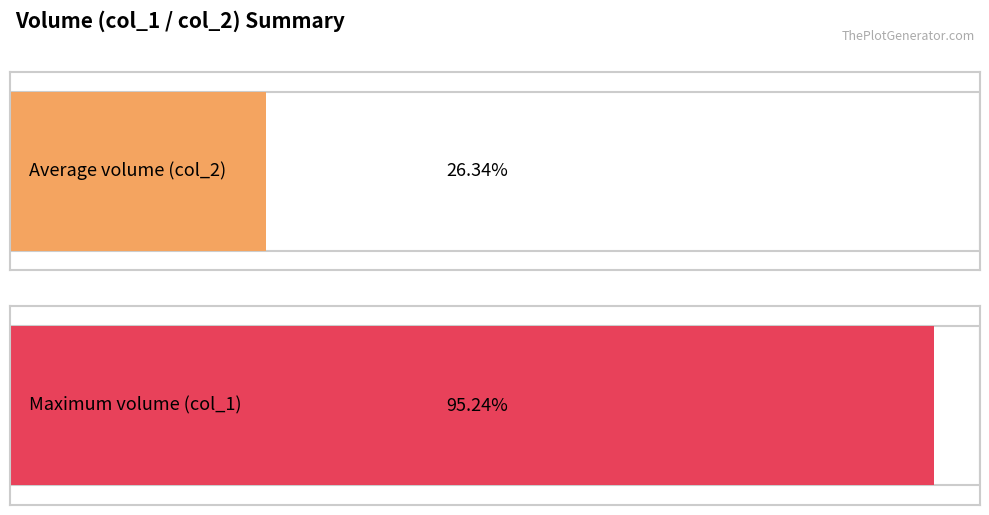

True or false: col_2 has a value of 1058183 at 20.

False